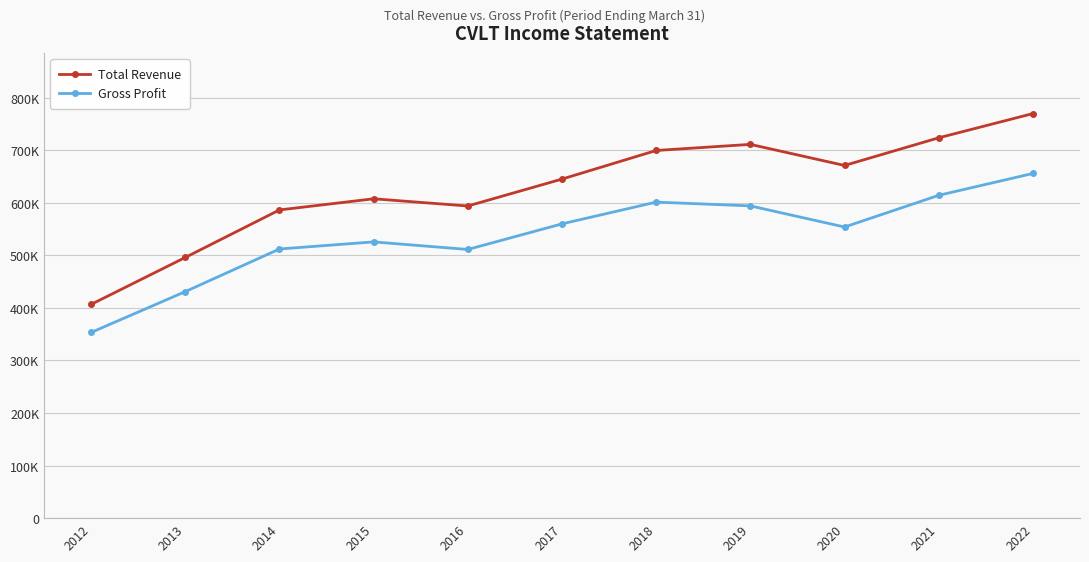

List the series in order of their peak value, highest first.

Total Revenue, Gross Profit